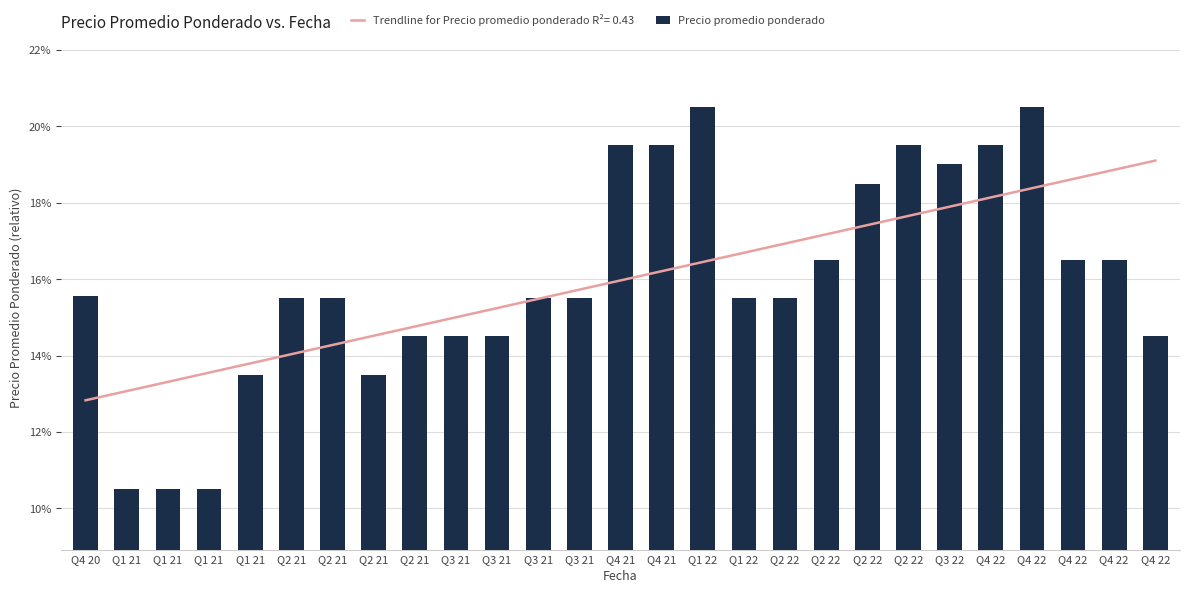

What is the difference between the maximum and minimum values?

0.1